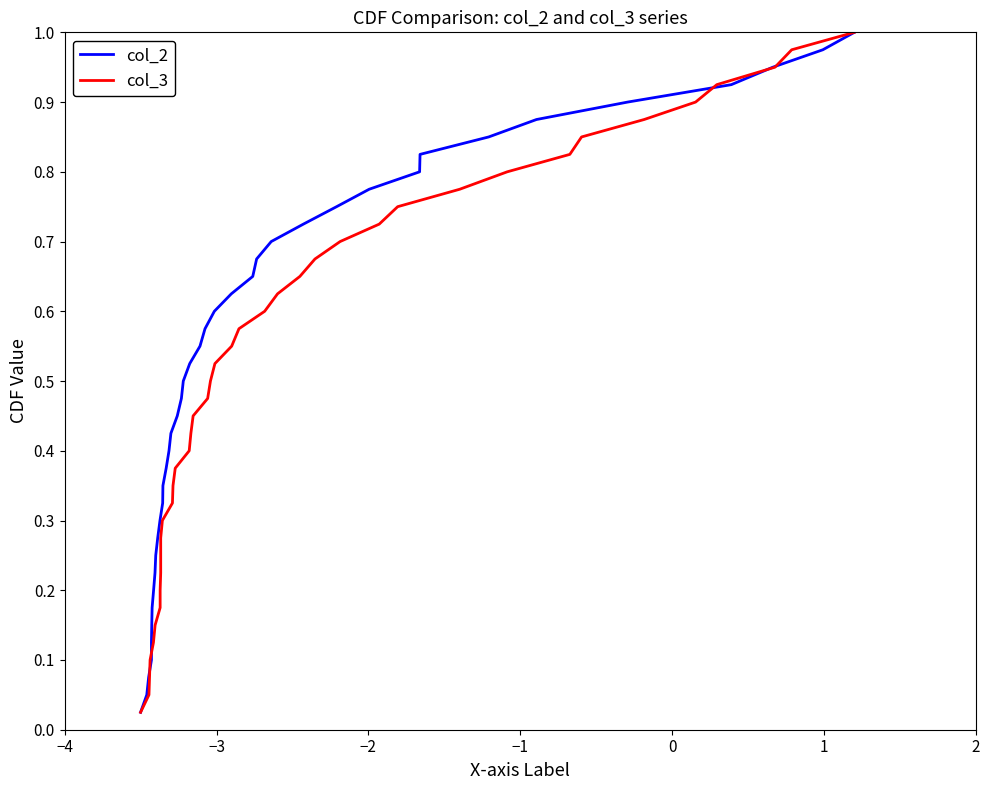

What is the maximum value shown in the chart?

1.0